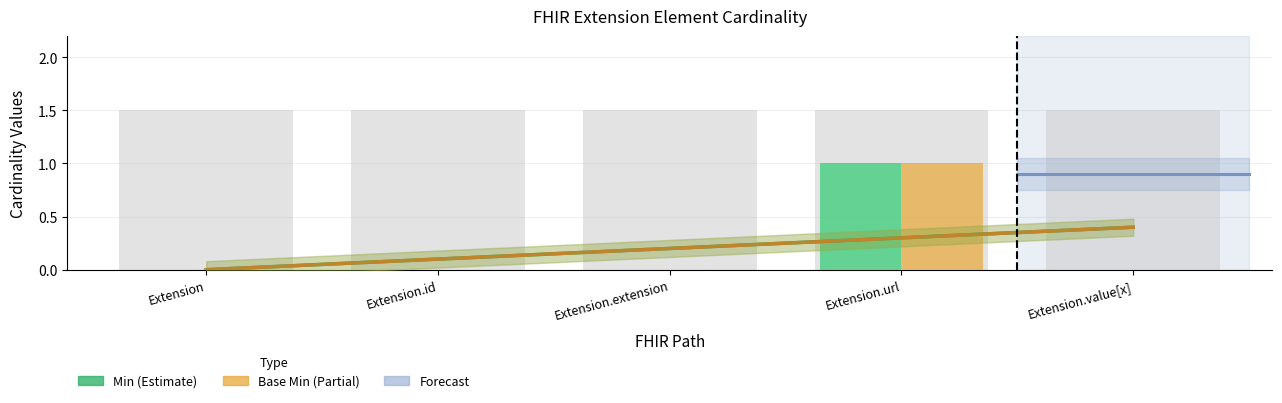

List the labels in order of Min value, smallest first.

Extension, Extension.id, Extension.extension, Extension.value[x], Extension.url